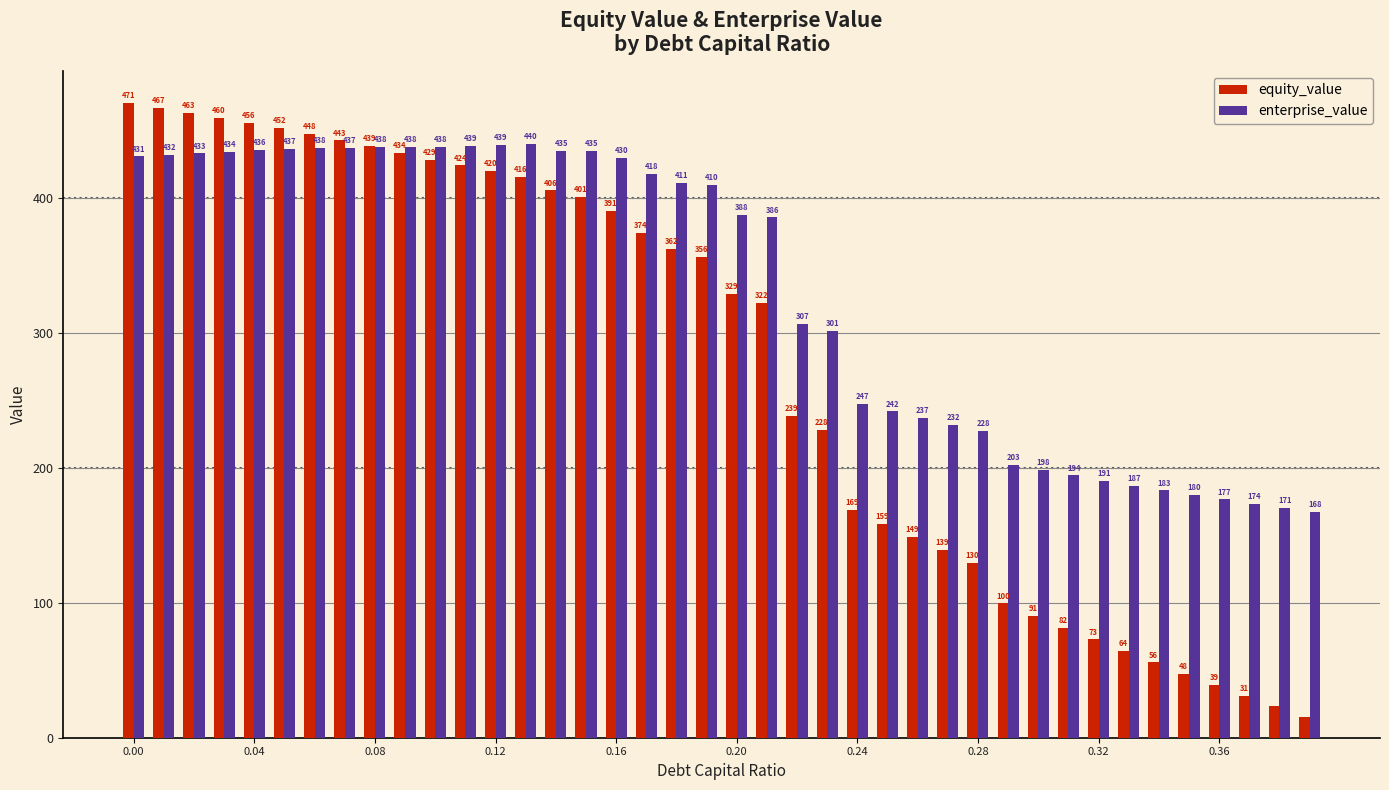

List the series in order of their peak value, highest first.

equity_value, enterprise_value